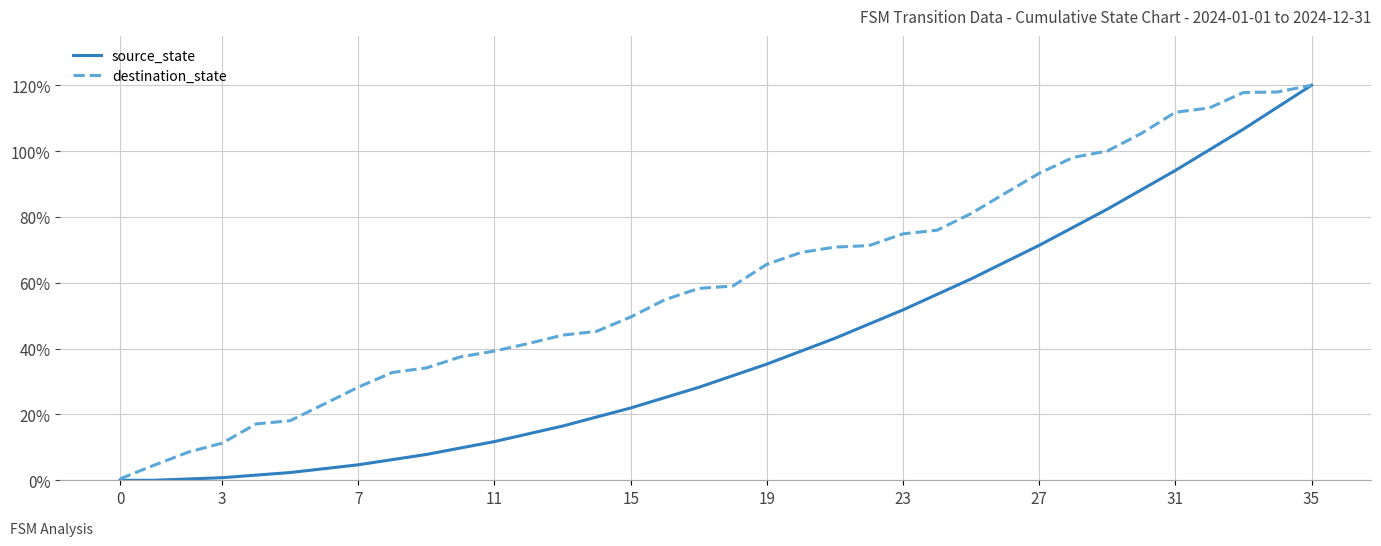

Which series has the largest total across all categories?

destination_state